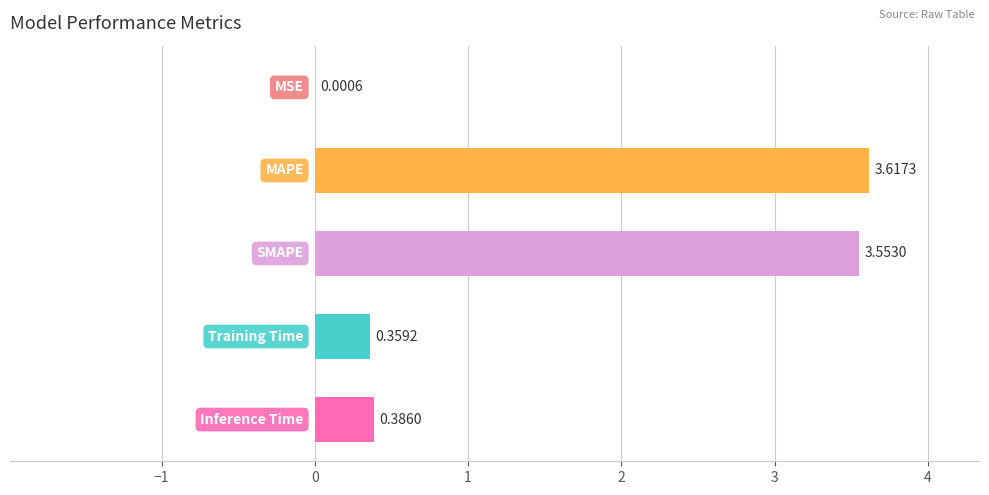

What is the sum of all values?

7.9